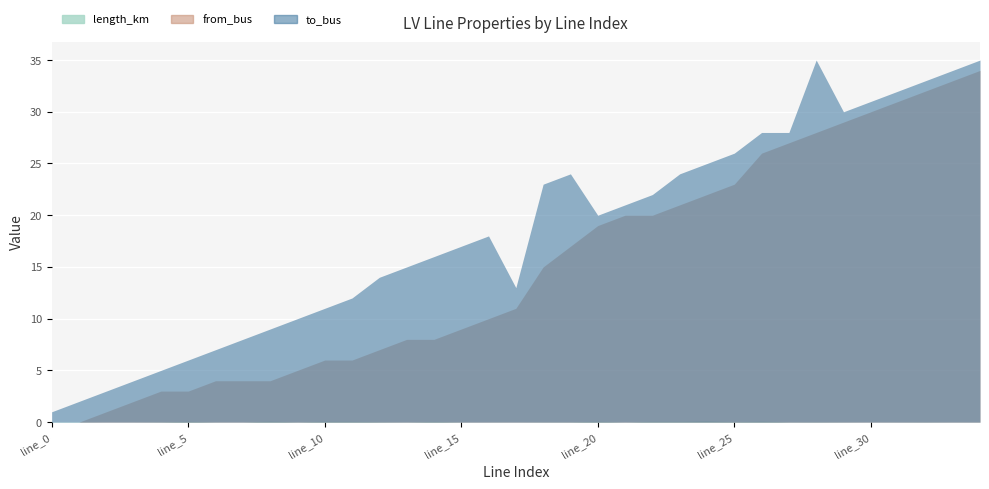

Between which two adjacent categories do length_km and from_bus first intersect?

line_1 and line_2